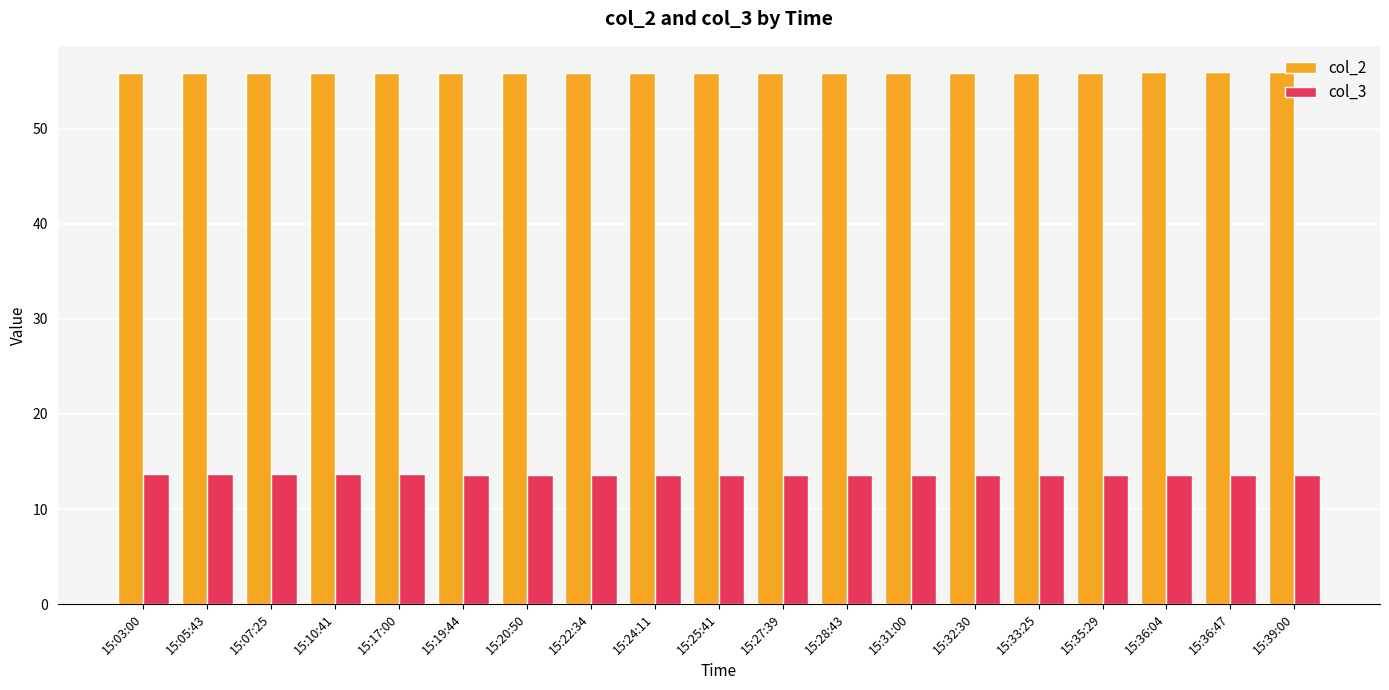

What is the lowest value of the col_2 series?

55.9